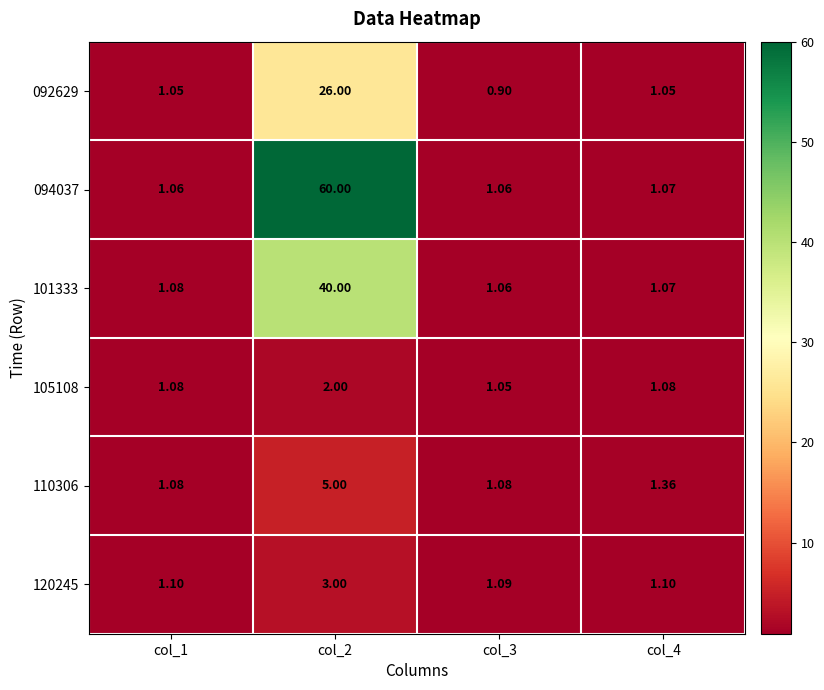

Is the value of 092629 at col_4 greater than the value of 101333 at col_3?

No